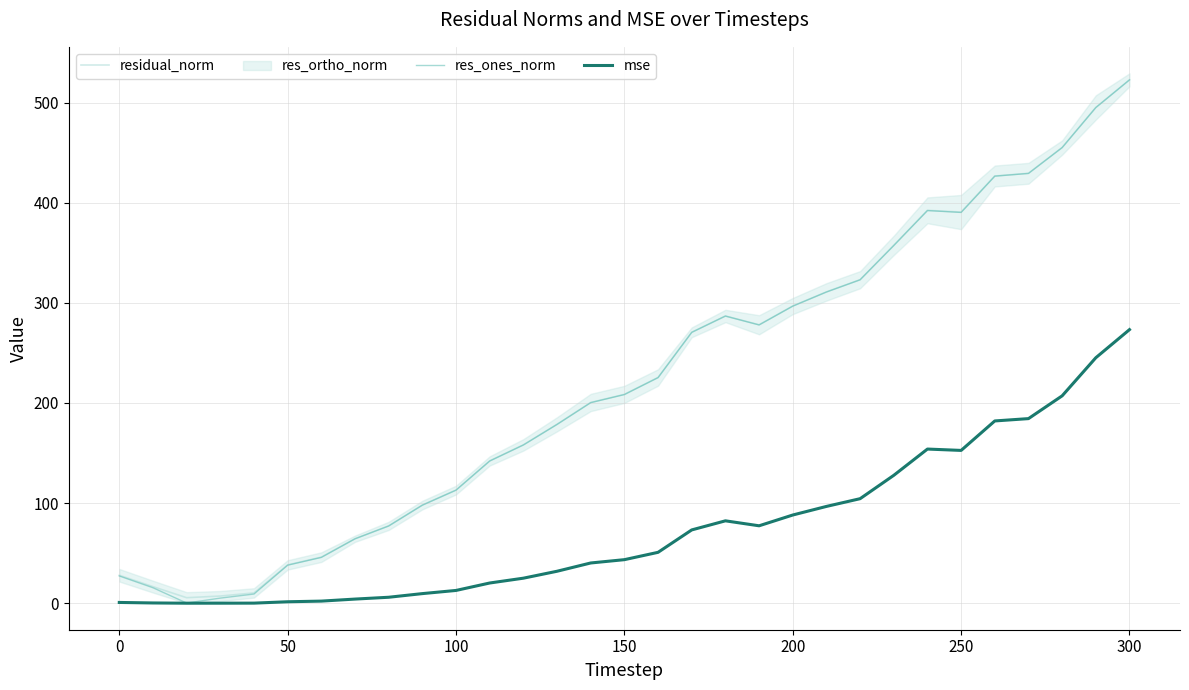

The value of mse at 300 is 435.6. True or false?

False